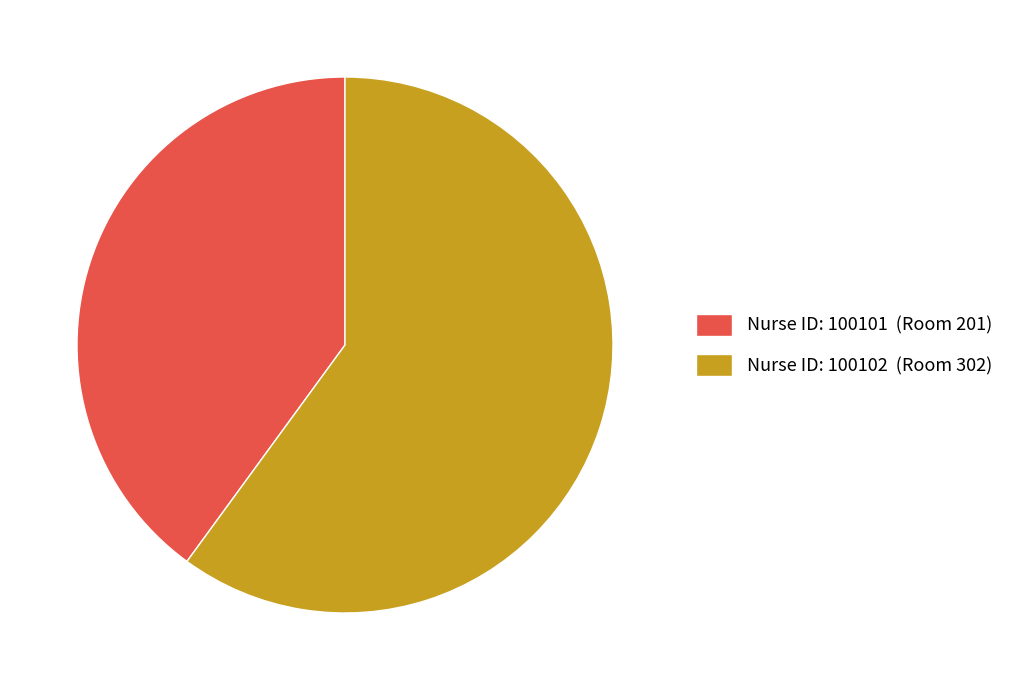

Count the number of slices in the pie.

2